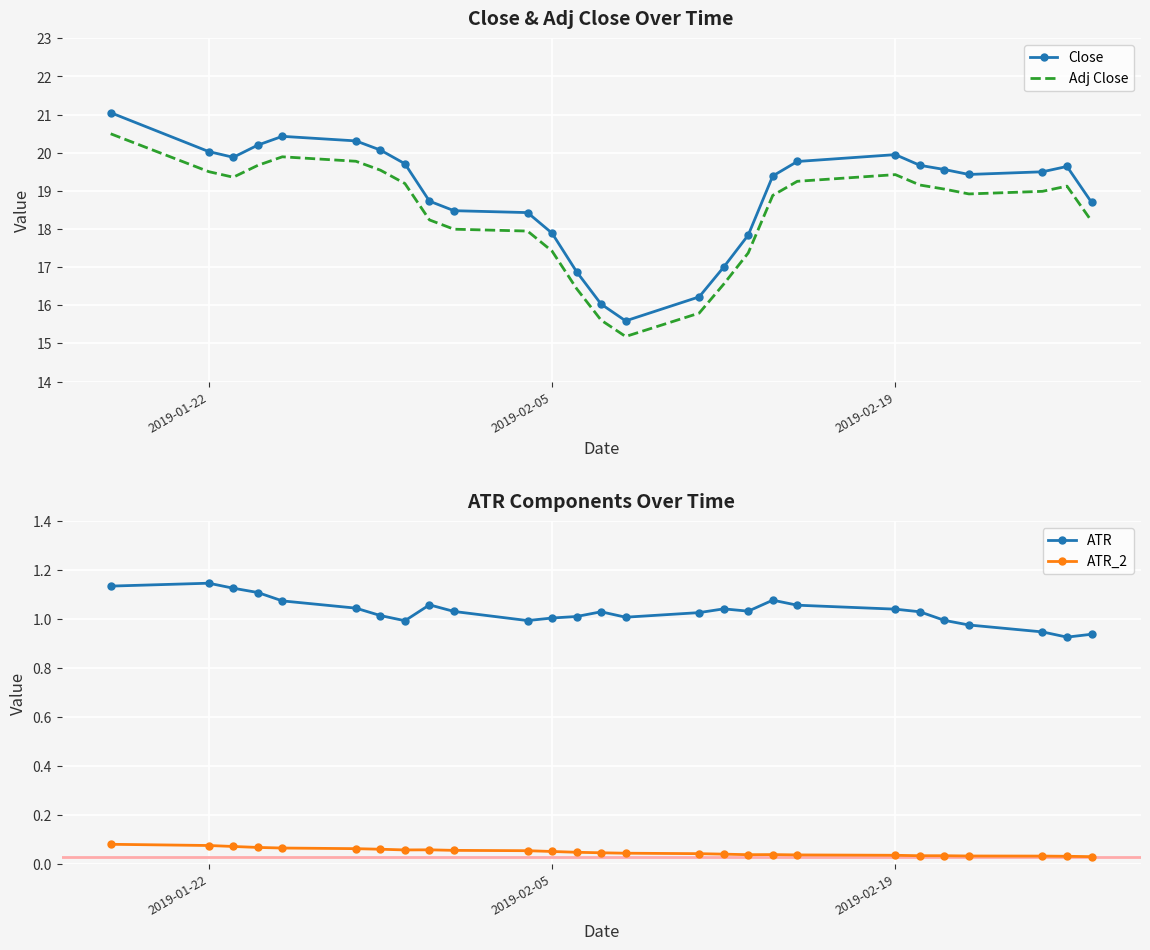

How many interior local peaks does the Close series have?

3